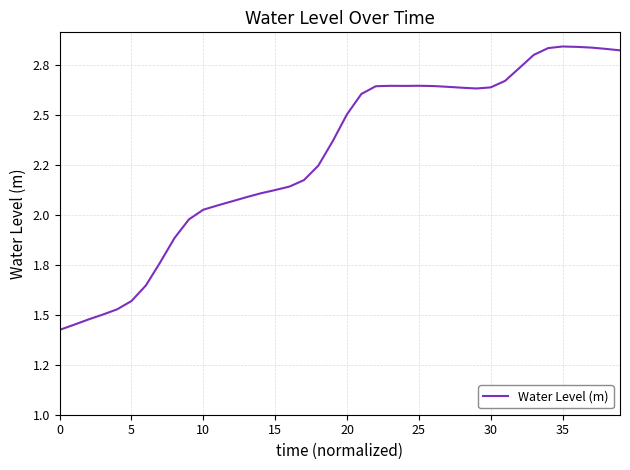

Does the chart have visible grid lines?

Yes